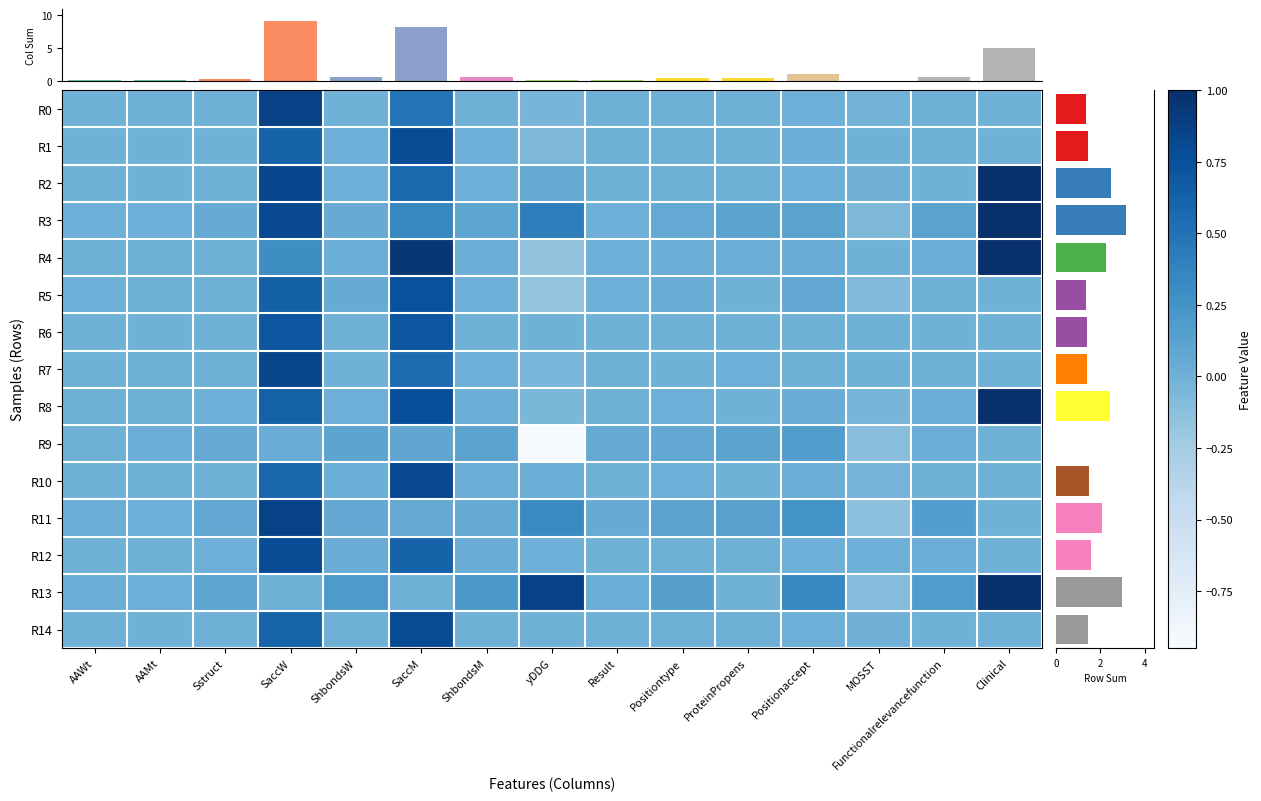

Which series changed the most between yDDG and ProteinPropens?

R9